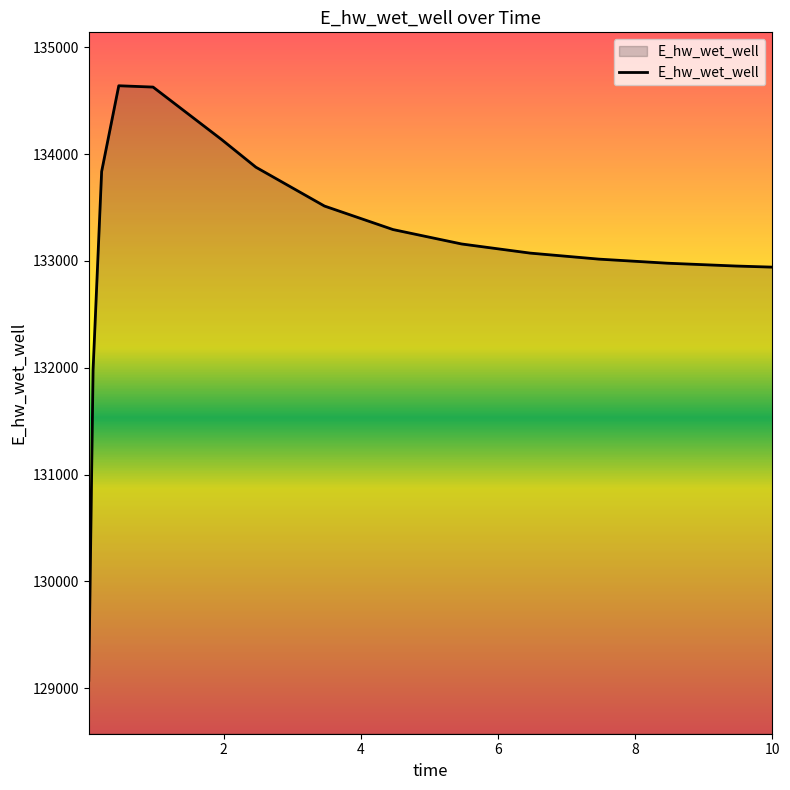

What is the maximum value shown in the chart?

134639.9